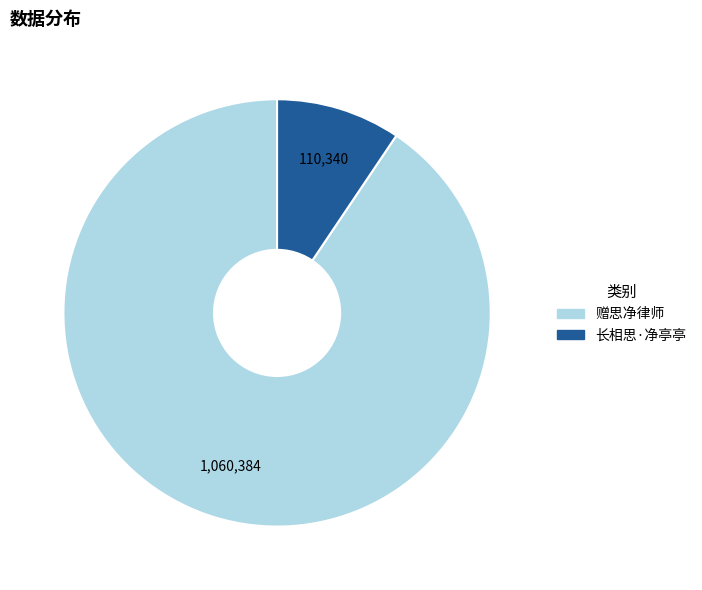

True or false: 长相思·净亭亭 accounts for 9% of the total.

True